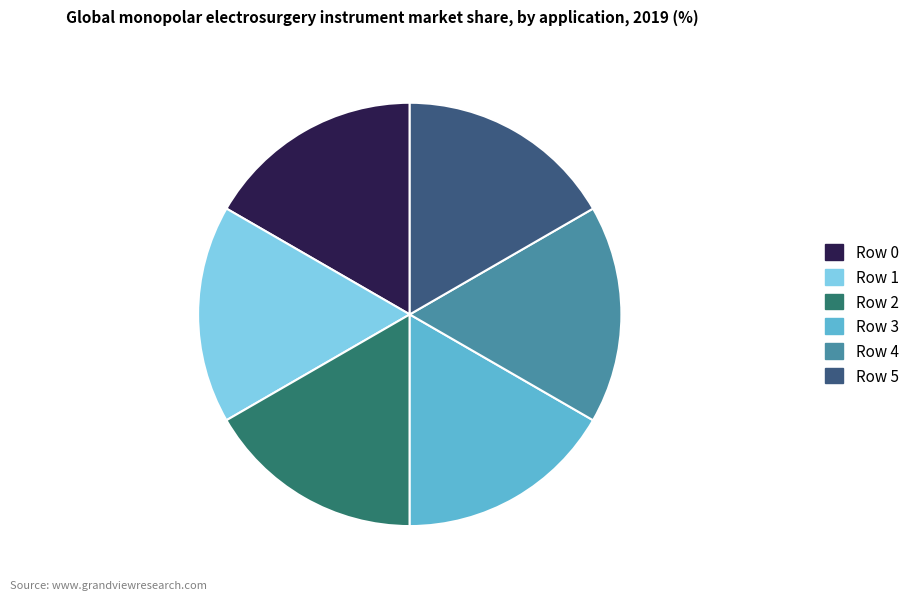

Count the number of slices in the pie.

6